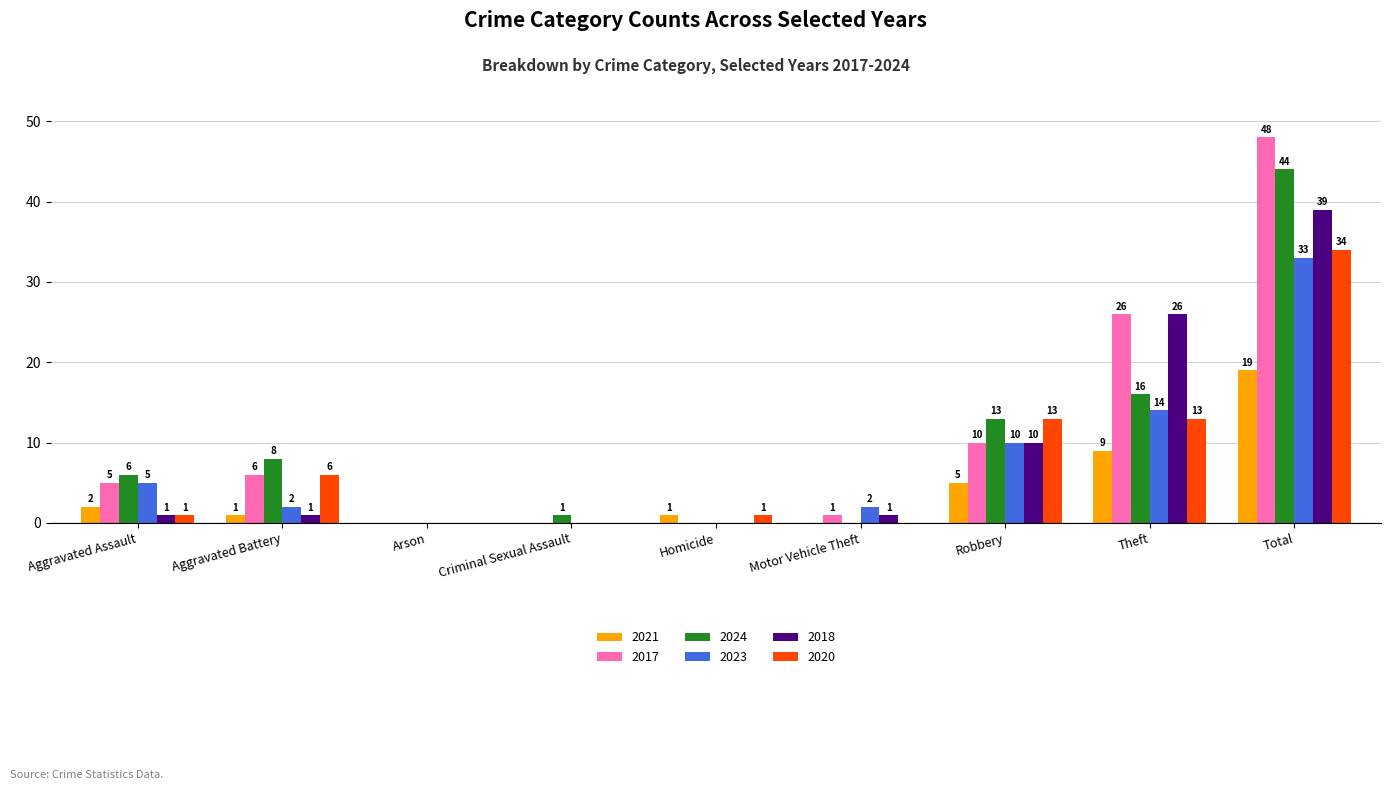

What is the sum of the 2021 values at Robbery and Aggravated Battery?

6